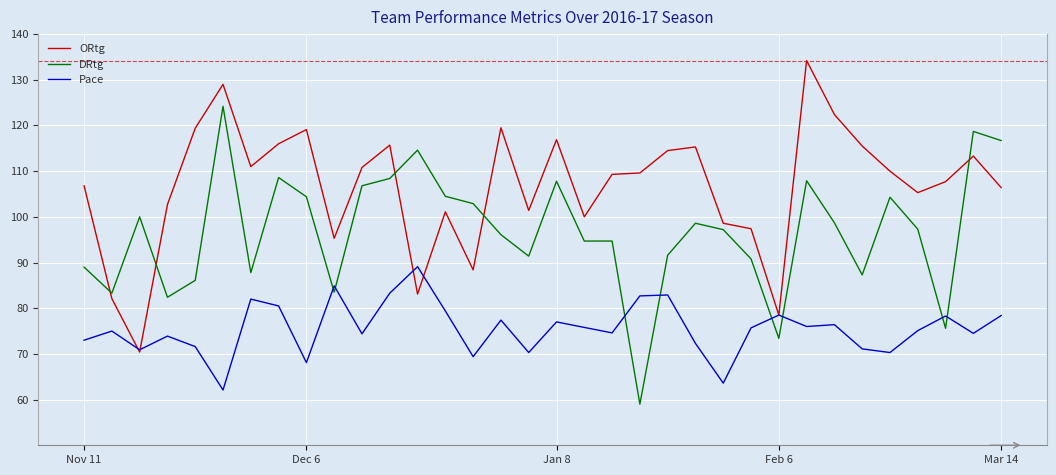

True or false: Pace and DRtg cross at least once.

True